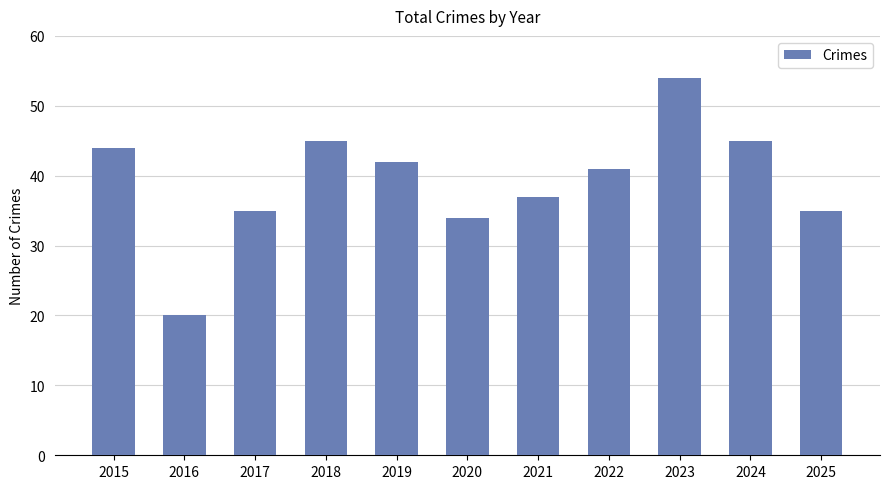

Is it true that the value at 2017 is 35?

True